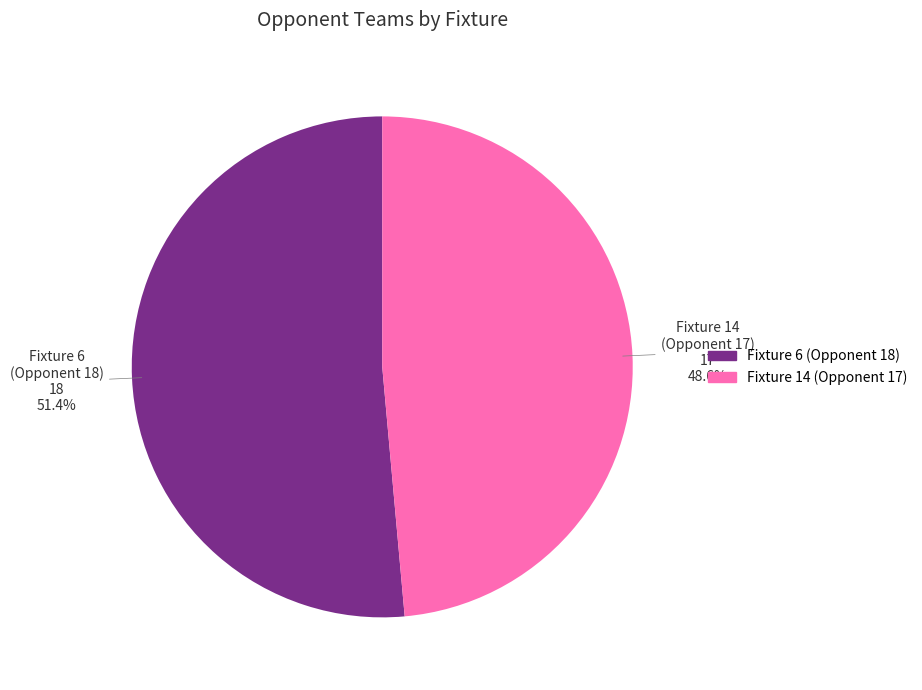

Is there any slice that represents more than half of the pie?

Yes